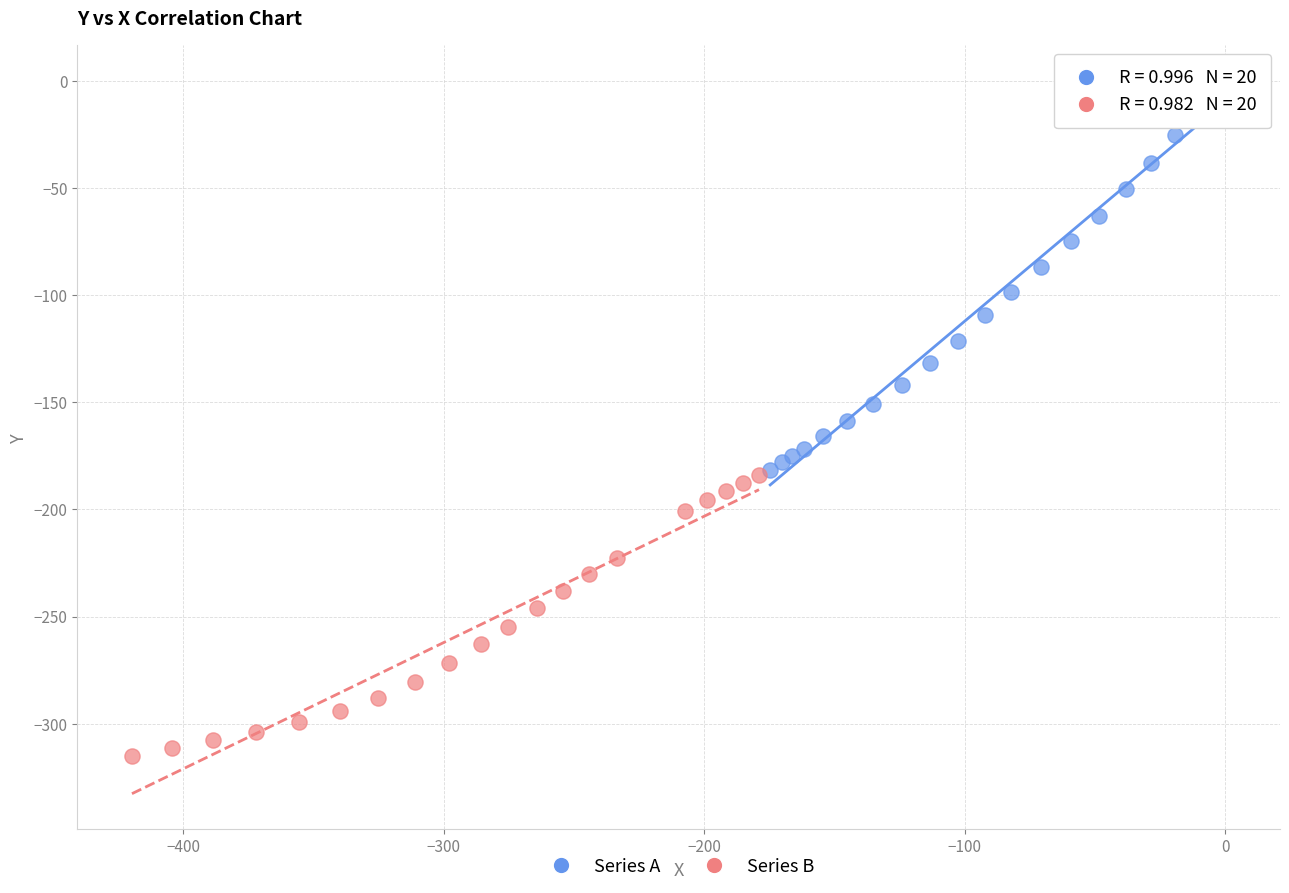

Which series has the widest spread of Y values?

Series A